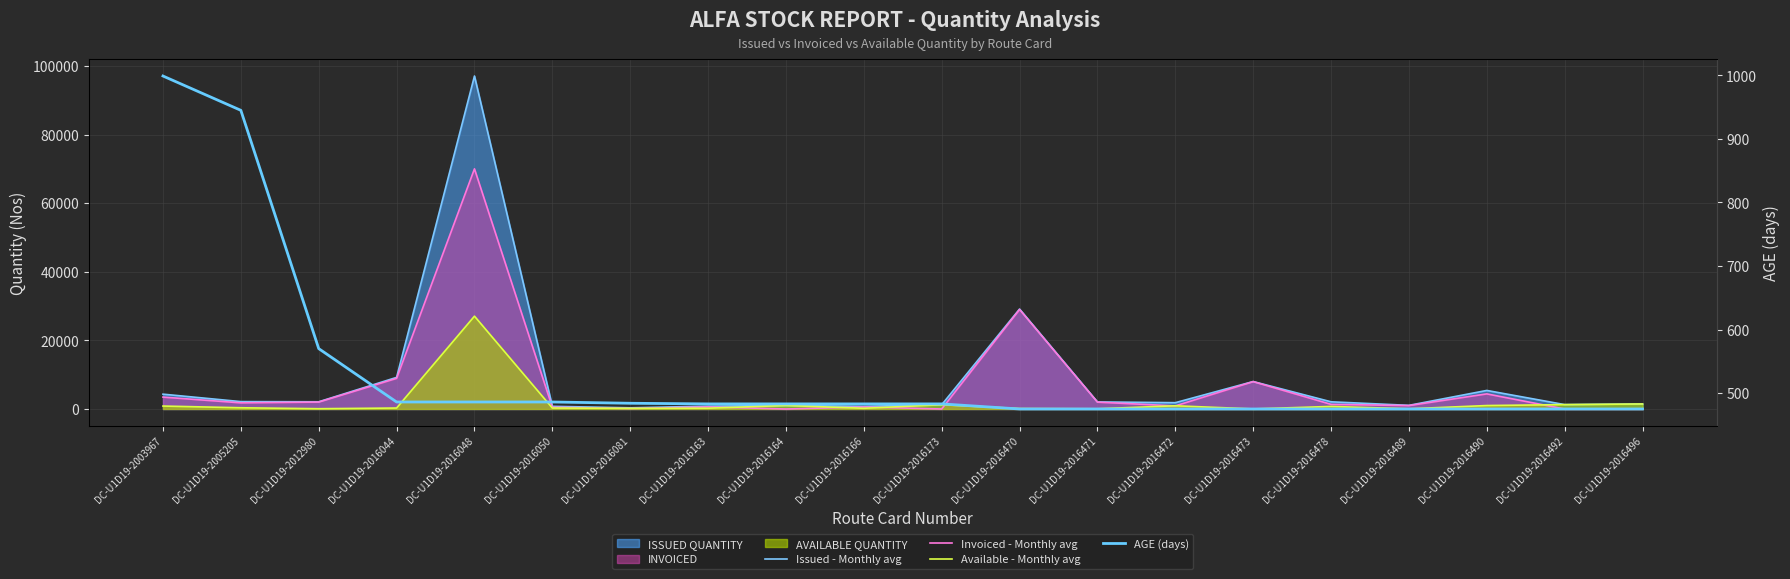

At DC-U1D19-2016492, list the series in order from smallest to largest.

Invoiced - Monthly avg, AGE (days), Issued - Monthly avg, Available - Monthly avg